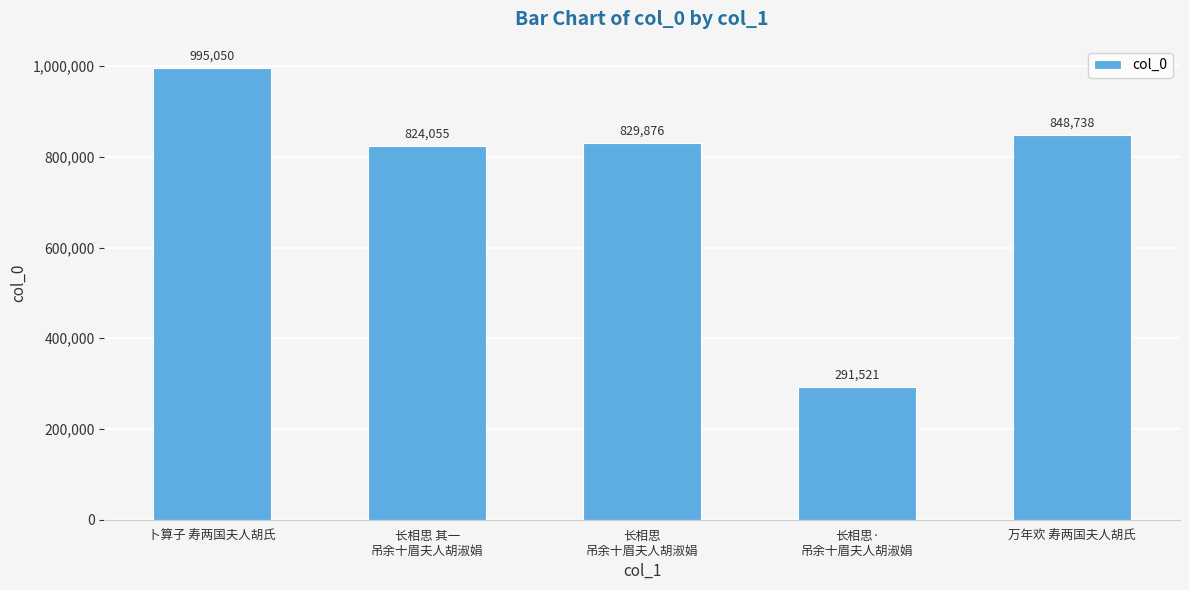

How many bars are there in total?

5